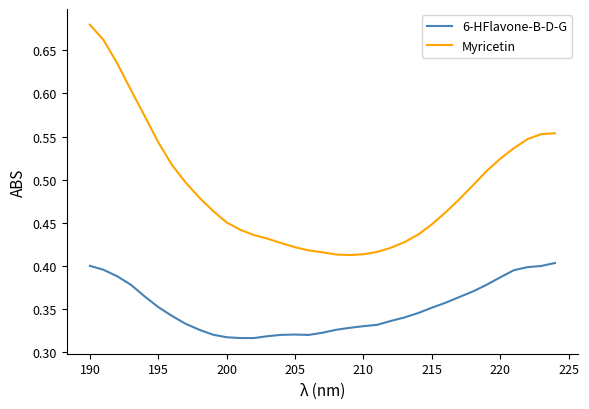

Which series has the widest spread of values?

Myricetin